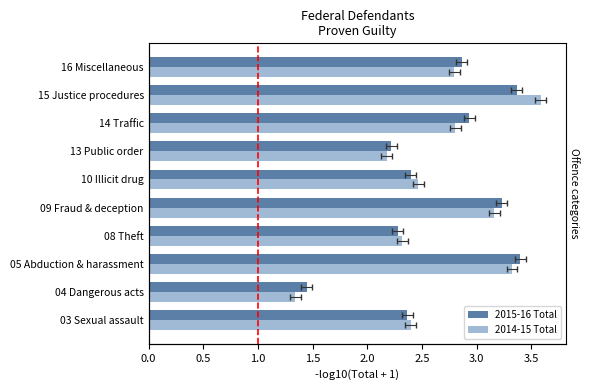

What position from the left is 10 Illicit drug?

6